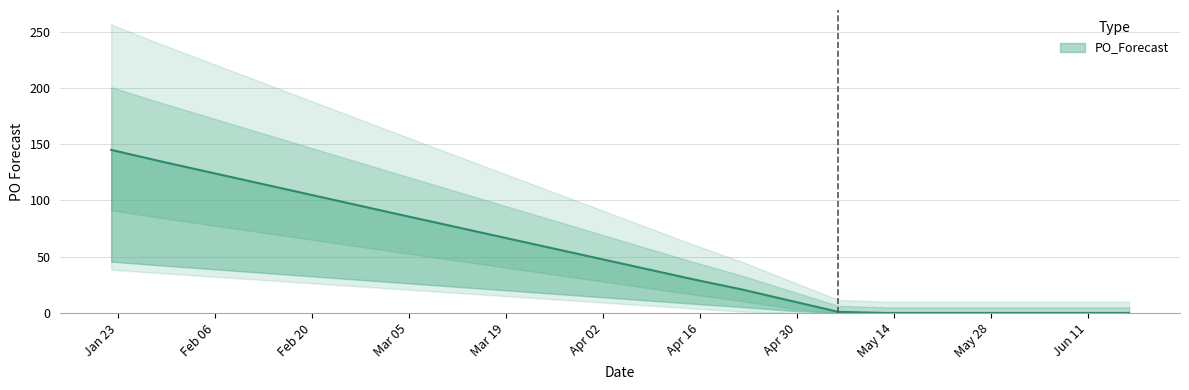

Reading left to right, transcribe all the data shown in this chart.

2024-01-22=145	2024-01-29=135	2024-03-04=87	2024-04-15=30	2024-04-22=21	2024-04-29=11	2024-05-06=1	2024-05-13=0	2024-05-20=0	2024-05-27=0	2024-06-03=0	2024-06-10=0	2024-06-17=0